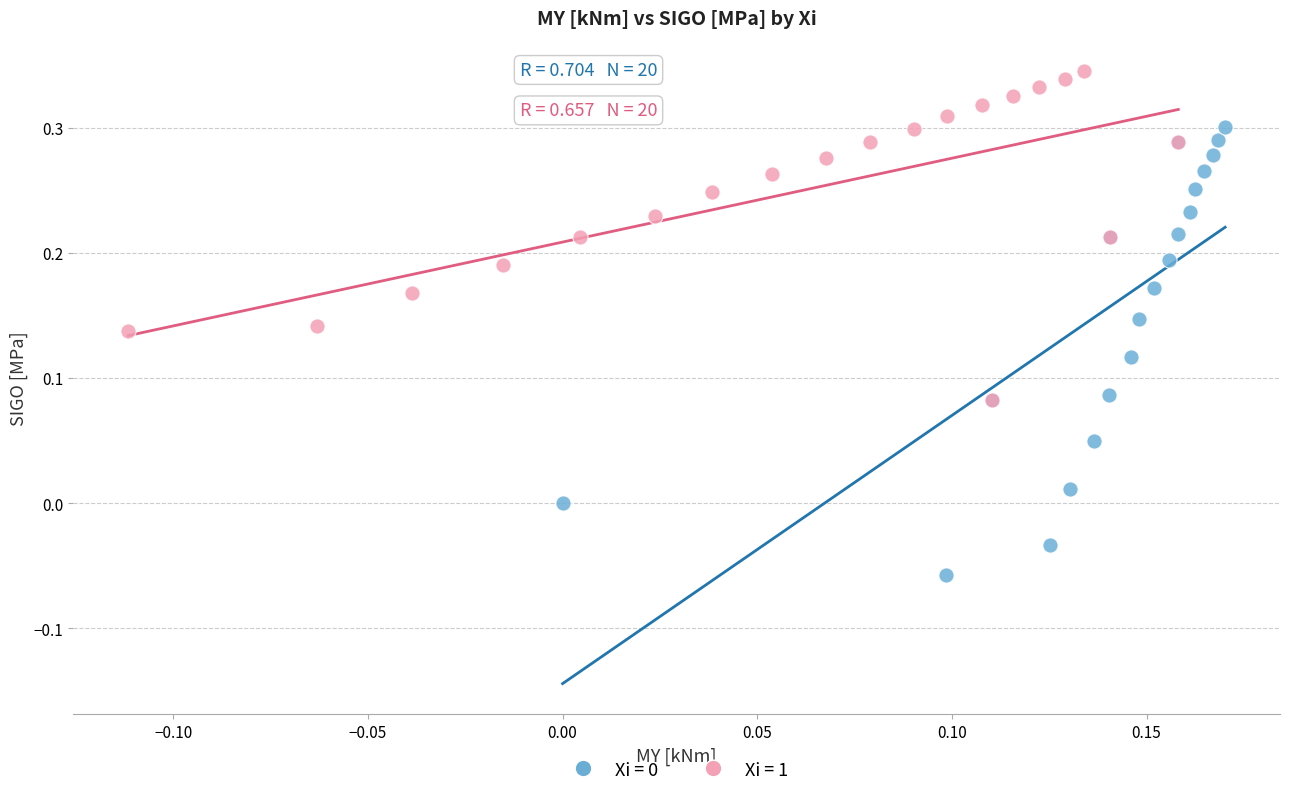

Which series contains the highest Y value?

Xi = 1